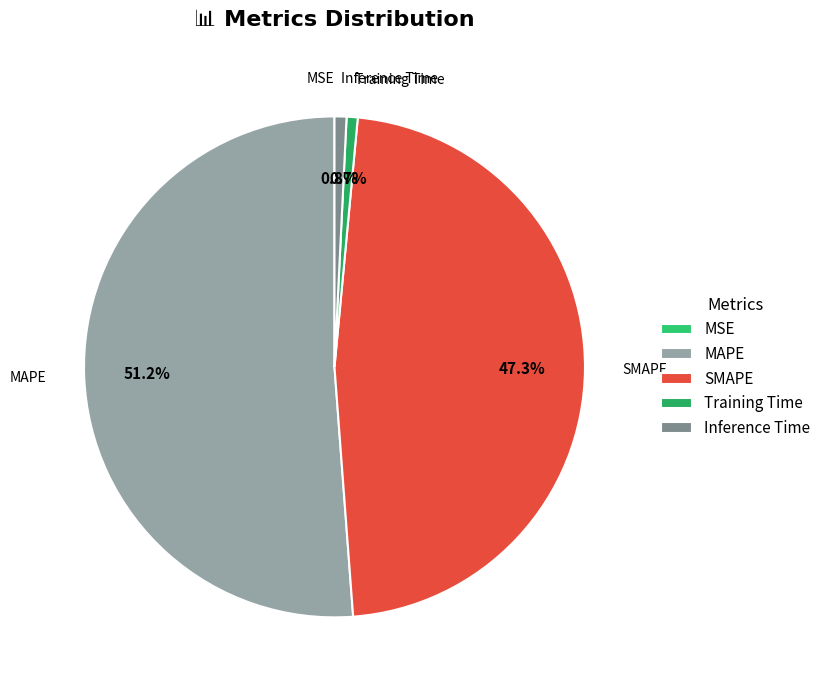

True or false: MAPE accounts for 38% of the total.

False